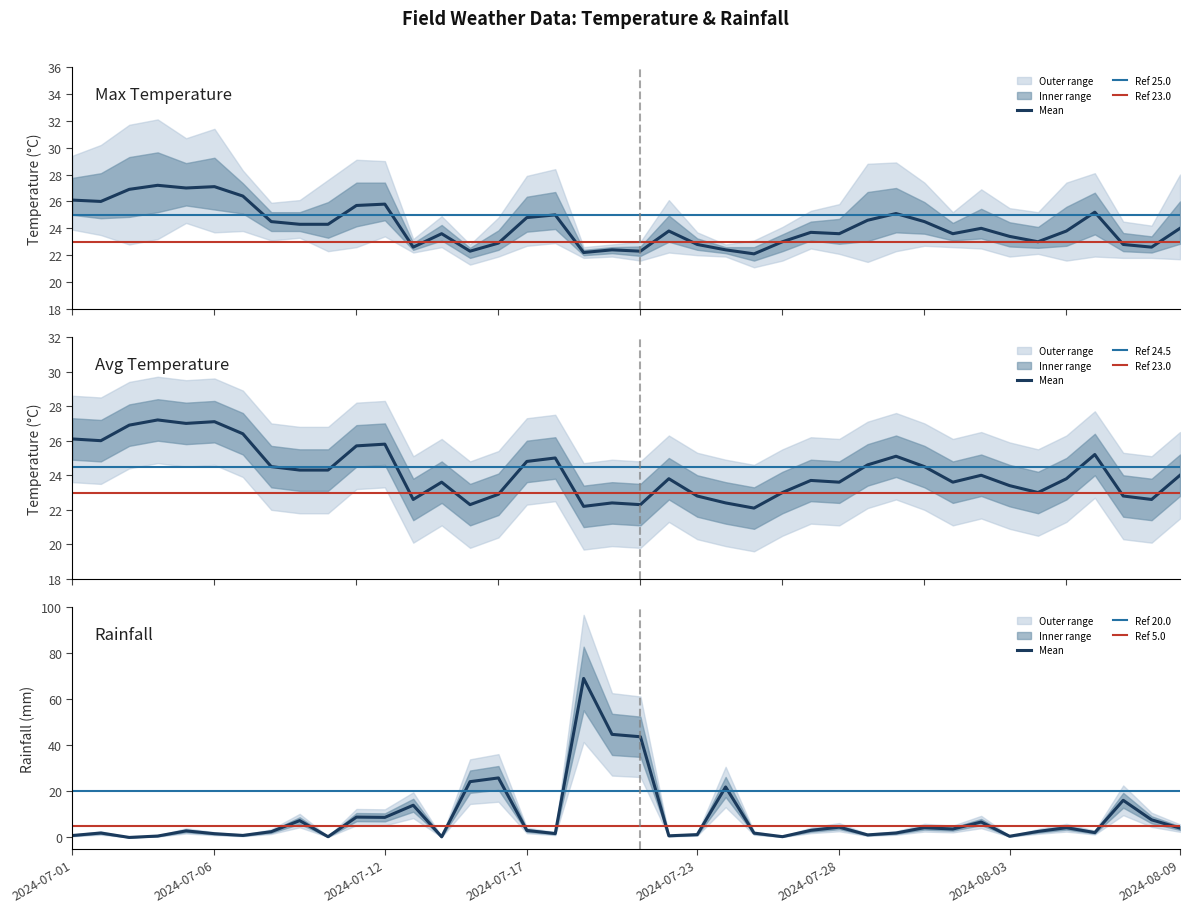

At which label is rainfall_mm closest to 34?

2024-07-16